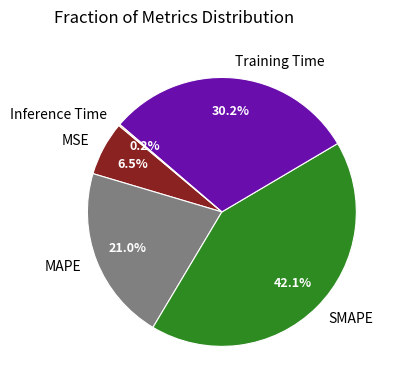

What is the total percentage of SMAPE and MSE?

48.6%